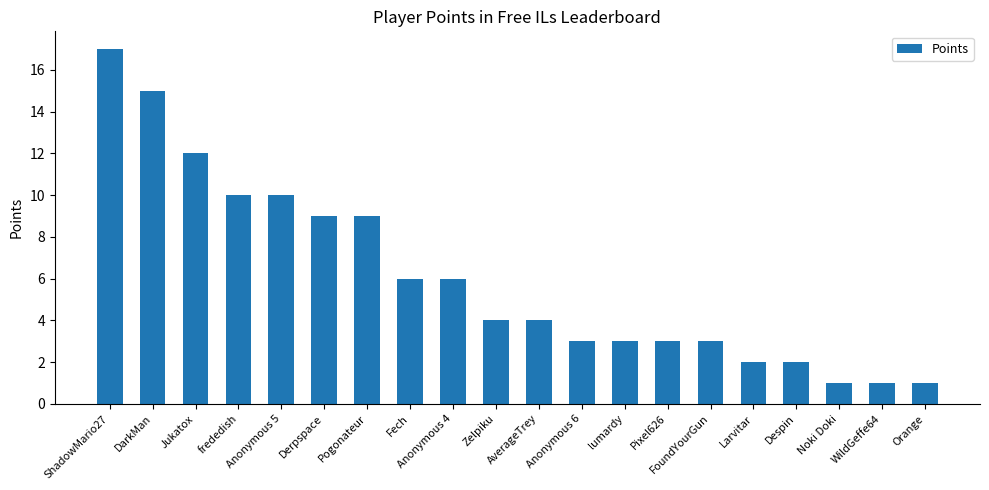

True or false: the data shows 2 at Anonymous 6.

False